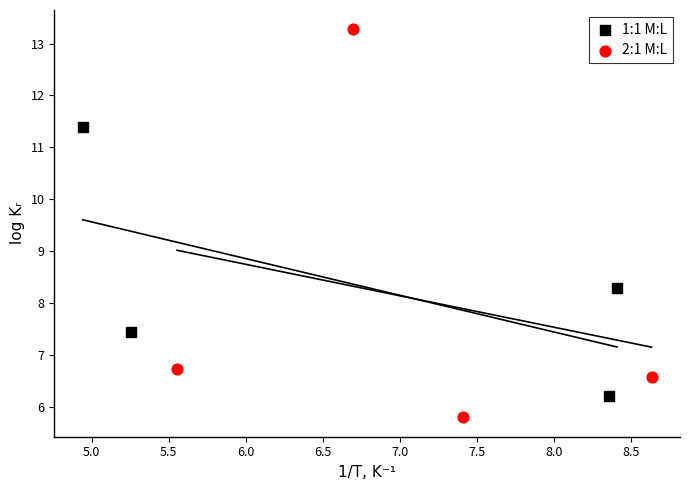

Which series has the widest spread of Y values?

2:1 M:L